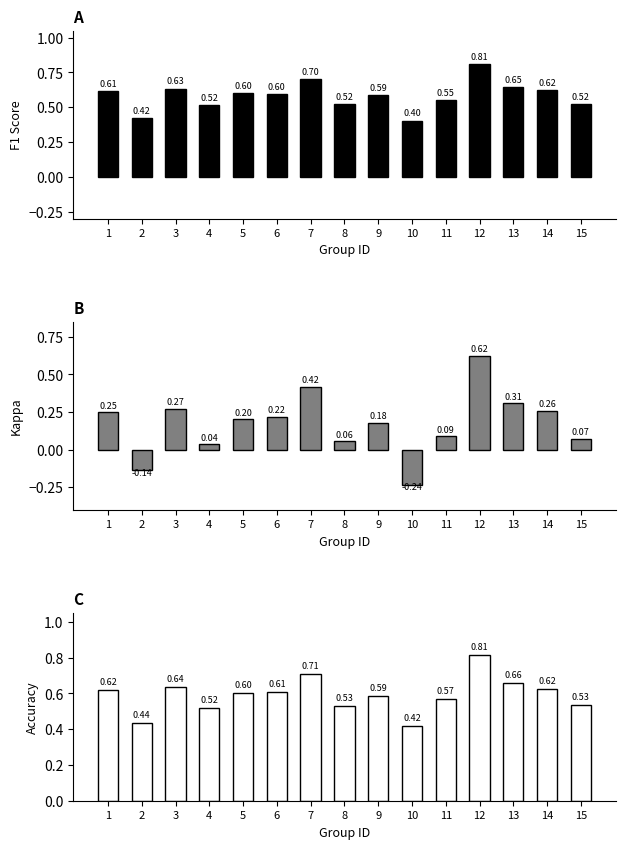

True or false: accuracy has a value of 0.9 at 4.

False